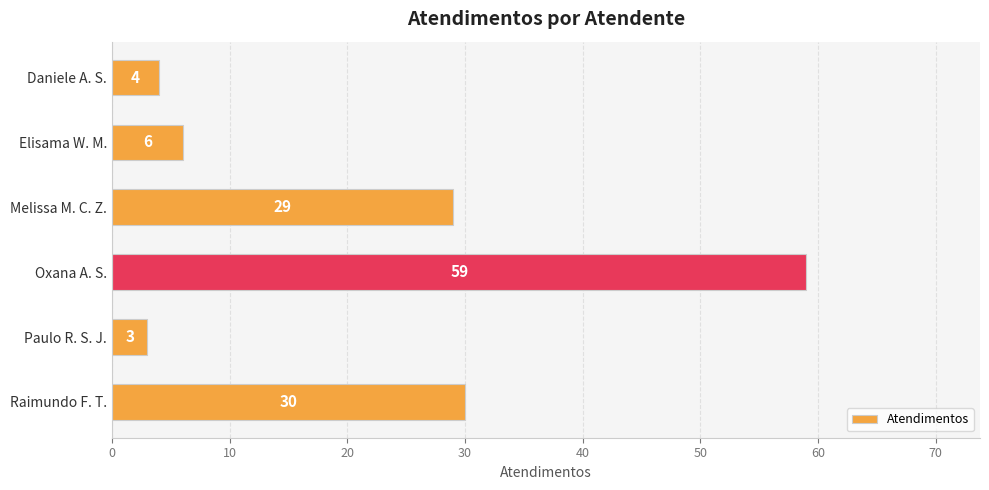

What is the sum of the values at Melissa M. C. Z. and Elisama W. M.?

35